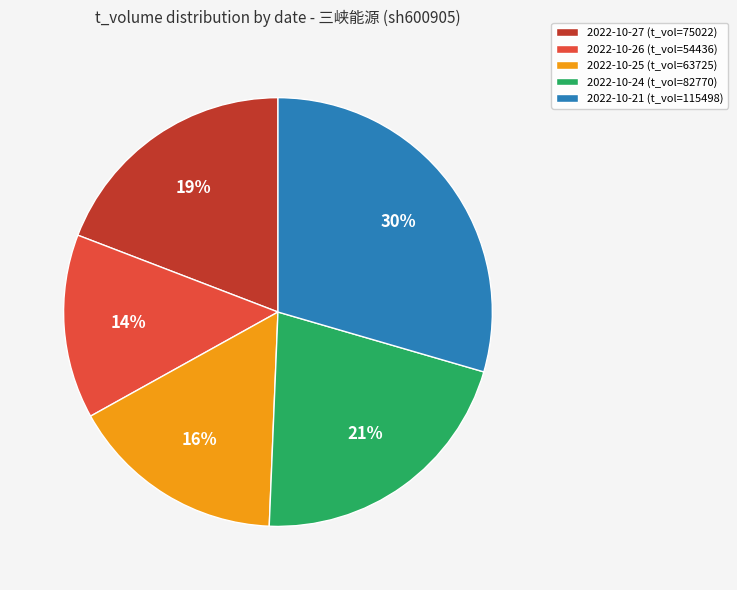

Which category has the biggest portion of the pie?

2022-10-21